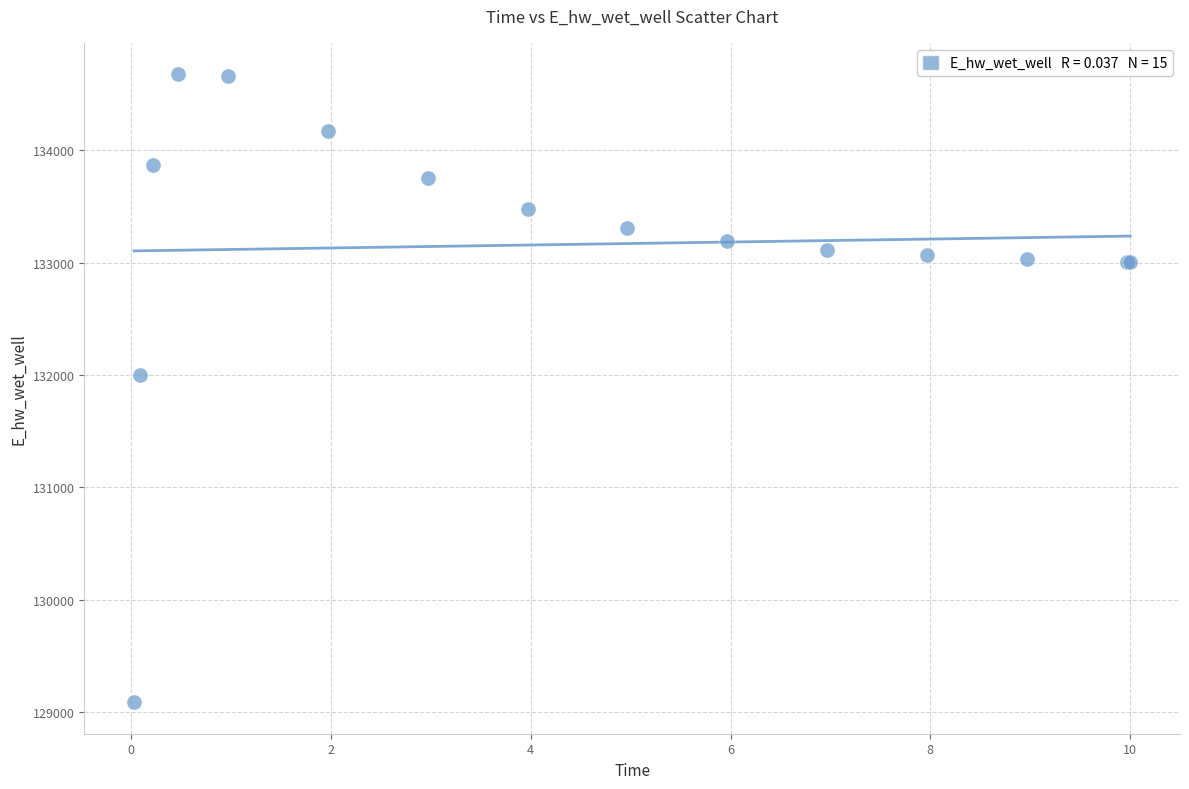

What Y value in the scatter plot is closest to 131881?

132003.1